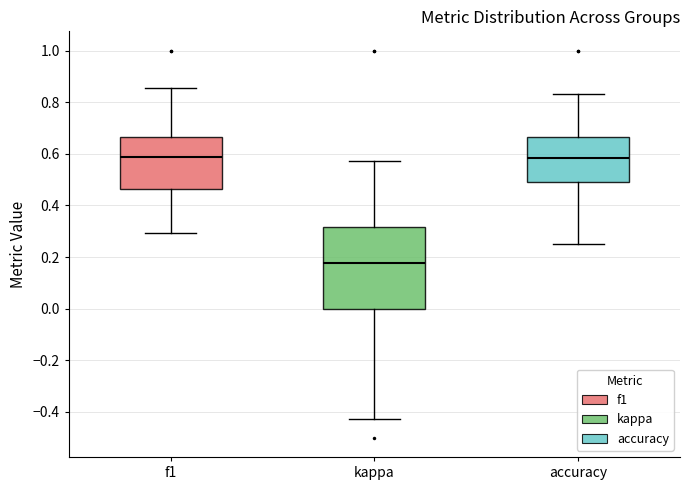

Comparing the boxes themselves (not the whiskers), which one is the tallest?

kappa